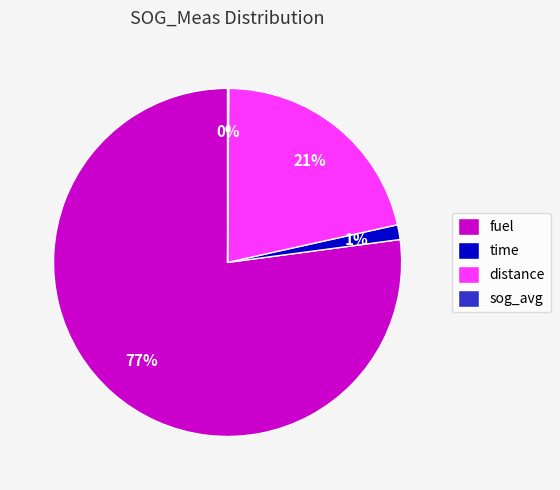

What percentage is the distance slice, to the nearest percent?

21%